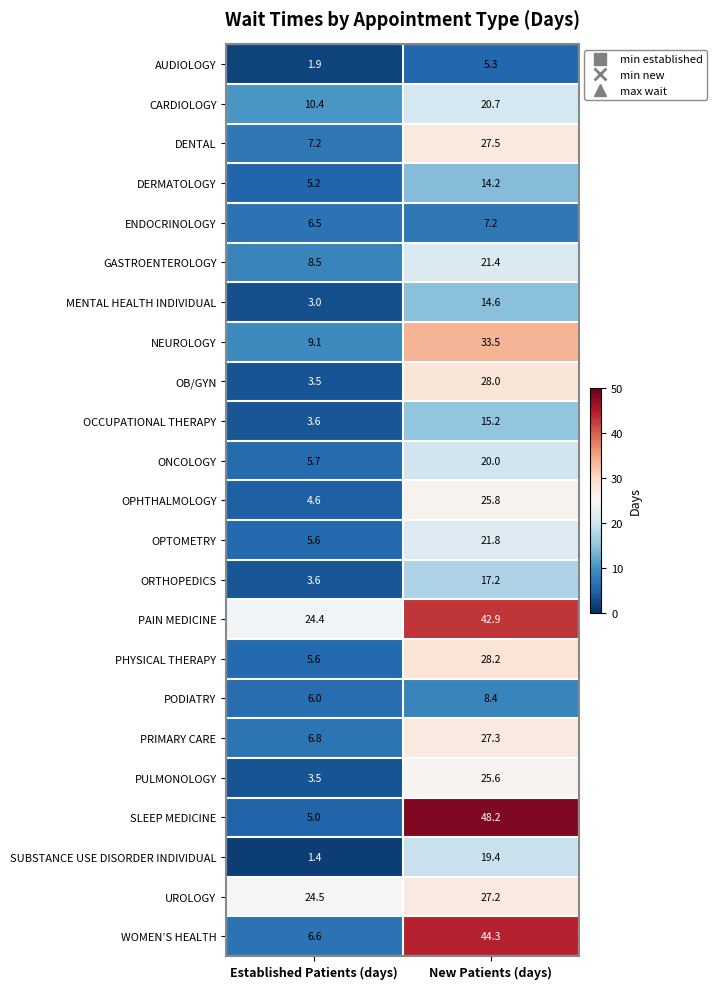

True or false: DERMATOLOGY has a value of 7.5 at Established Patients (days).

False